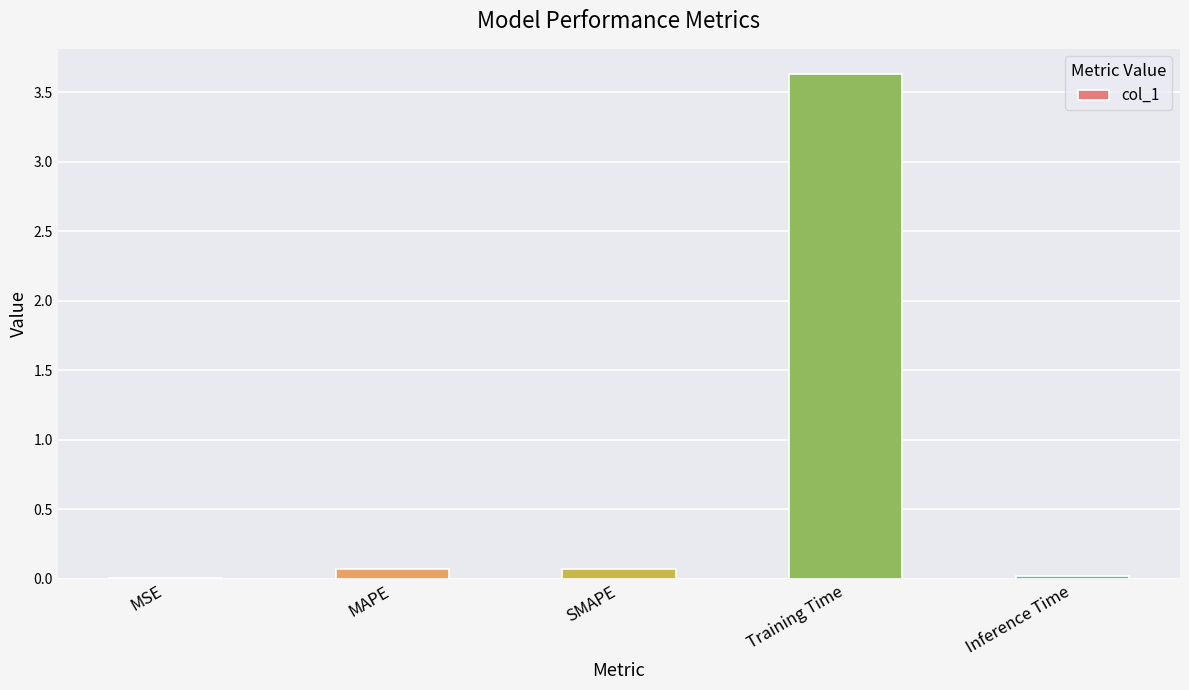

Does the chart contain stacked bars?

No